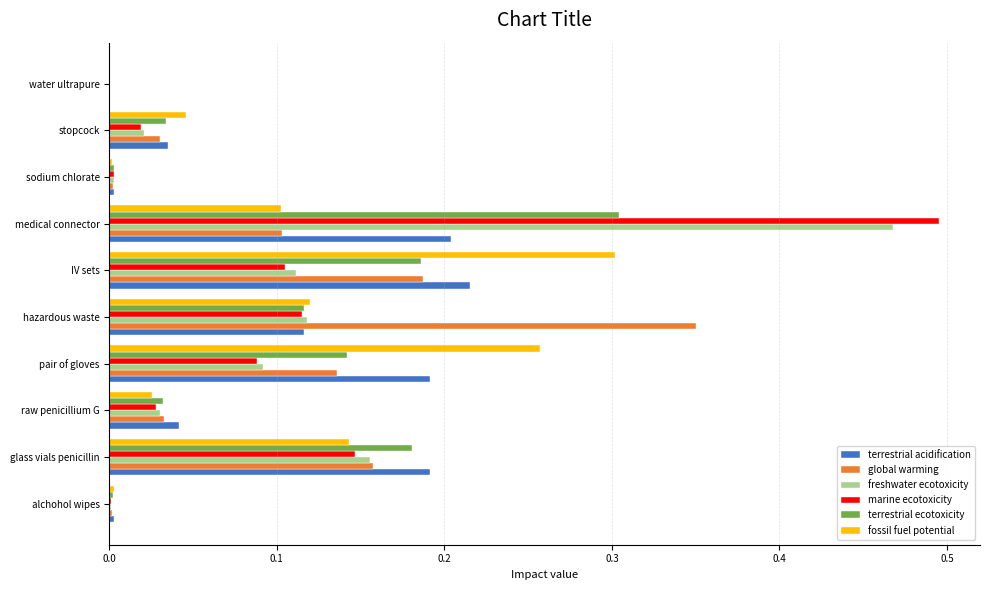

What is the sum of all terrestrial ecotoxicity values?

1.0